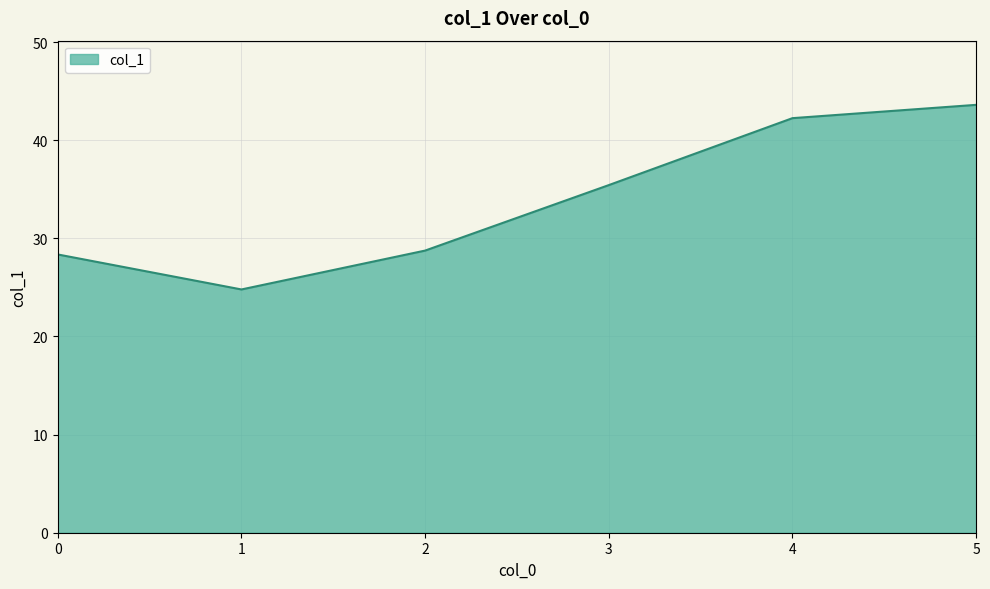

Reading right to left, transcribe all the data shown in this chart.

43.6	42.3	35.4	28.8	24.8	28.4